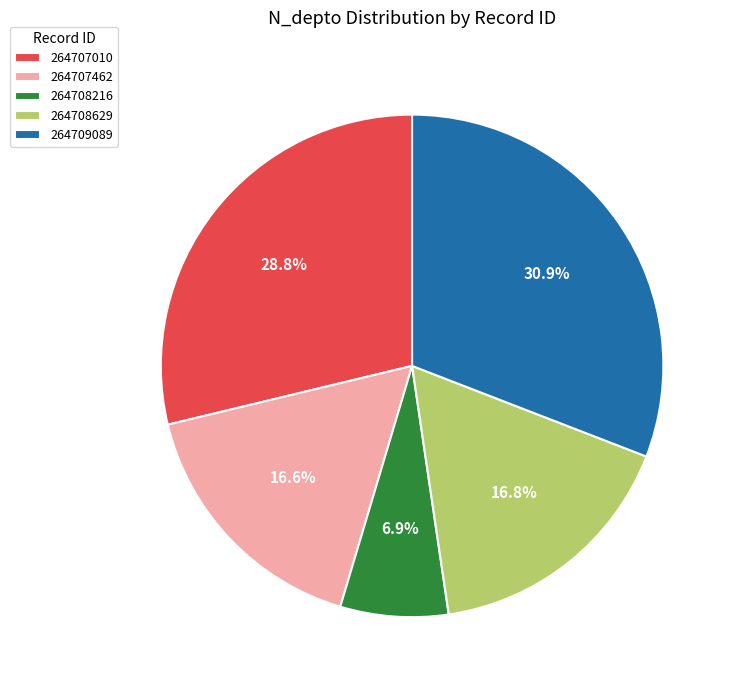

What is the ratio of the value at 264707010 to the value at 264707462?

1.7